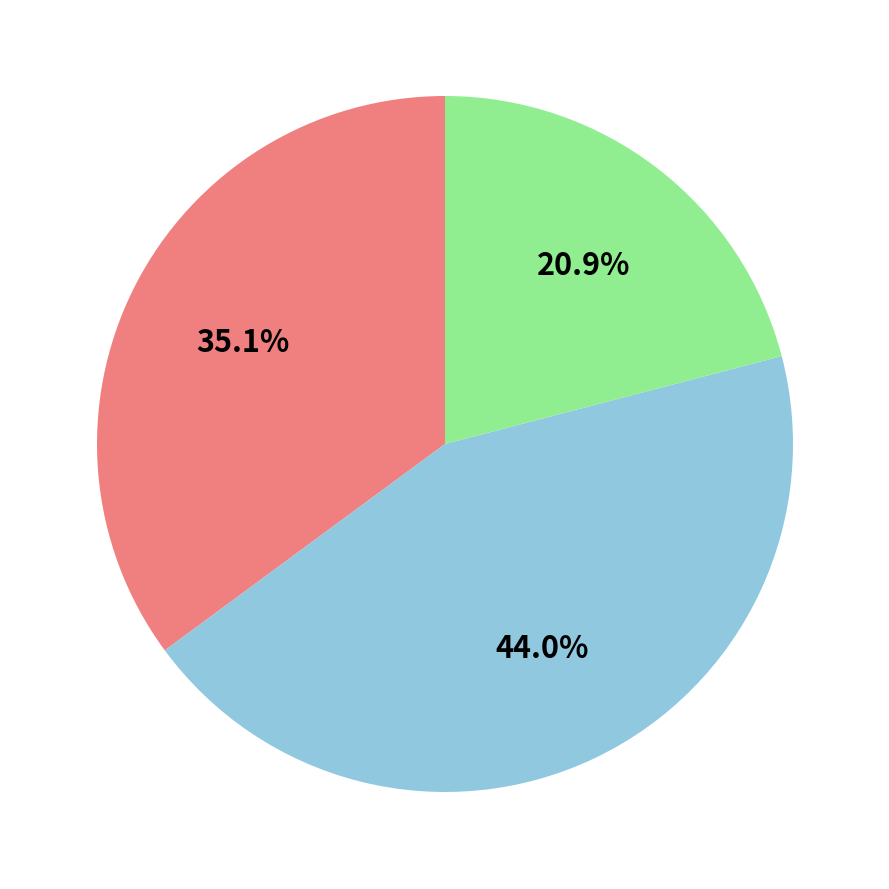

How many slices are in this pie chart?

3